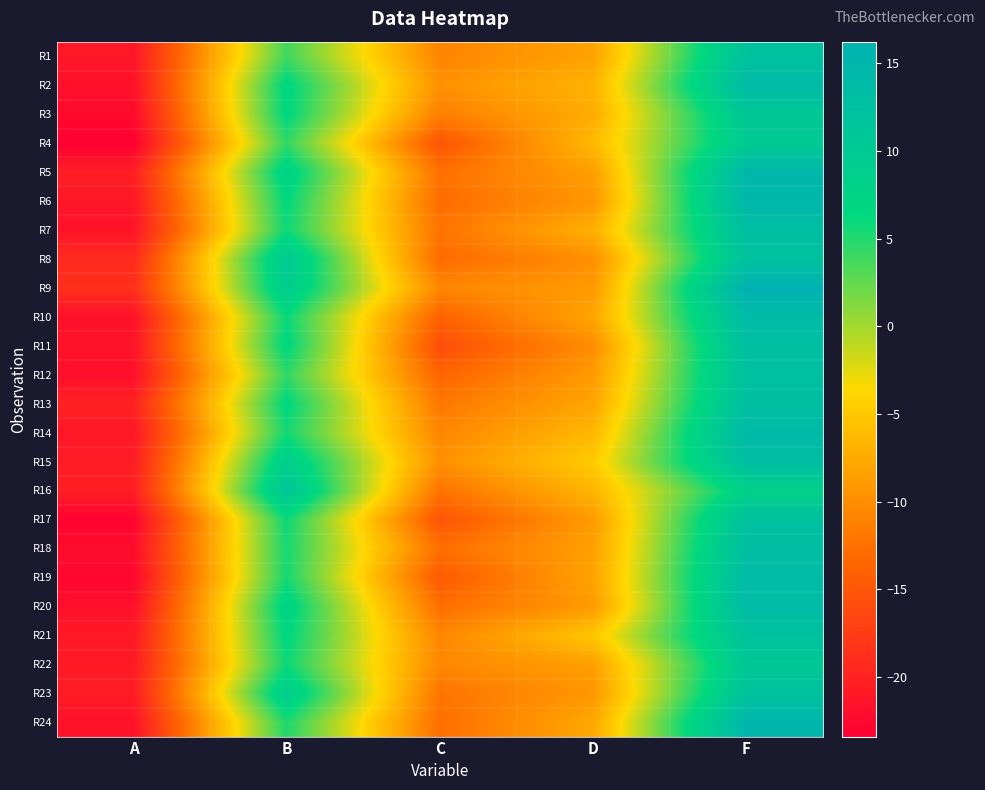

Which has a higher value, F or C?

F